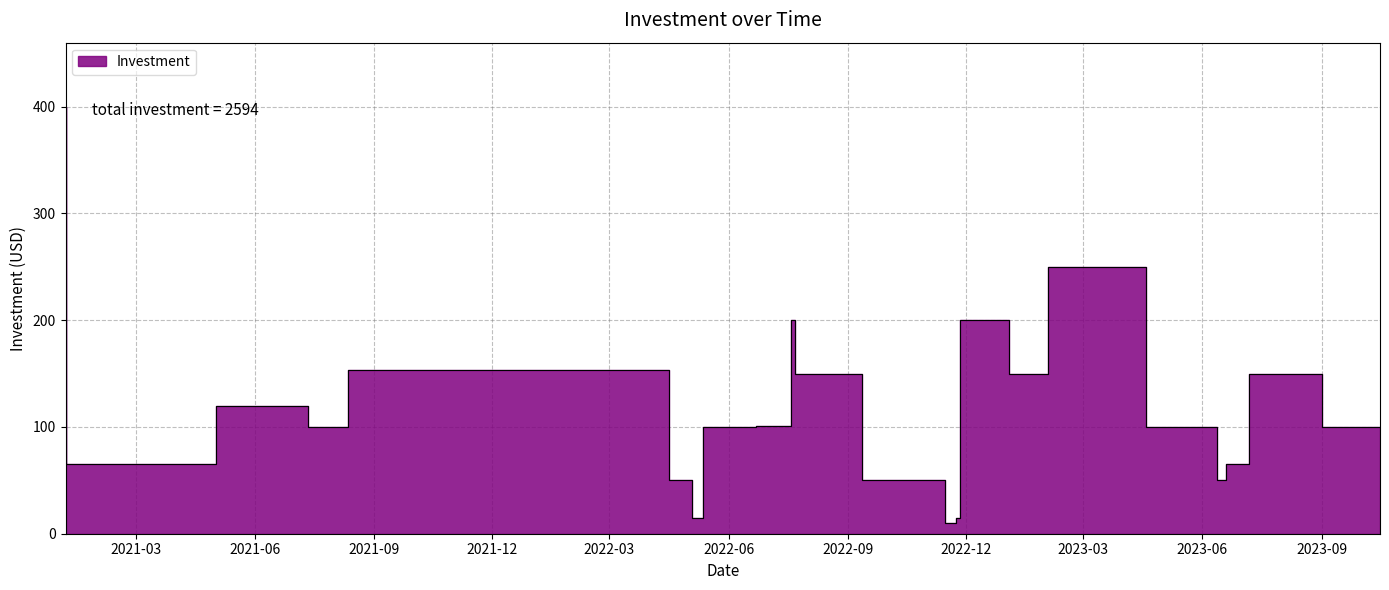

Which has a higher value, 2022-07-22 or 2023-06-19?

2022-07-22